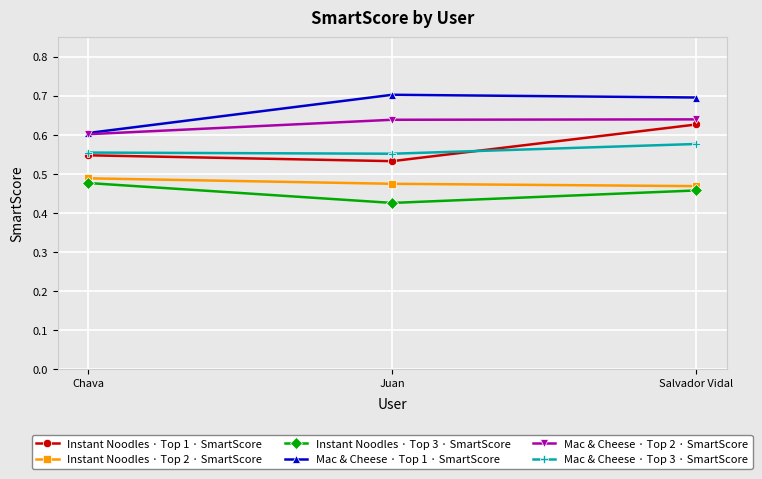

What are all the series names shown in the legend?

Instant Noodles · Top 1 · SmartScore, Instant Noodles · Top 2 · SmartScore, Instant Noodles · Top 3 · SmartScore, Mac & Cheese · Top 1 · SmartScore, Mac & Cheese · Top 2 · SmartScore, Mac & Cheese · Top 3 · SmartScore